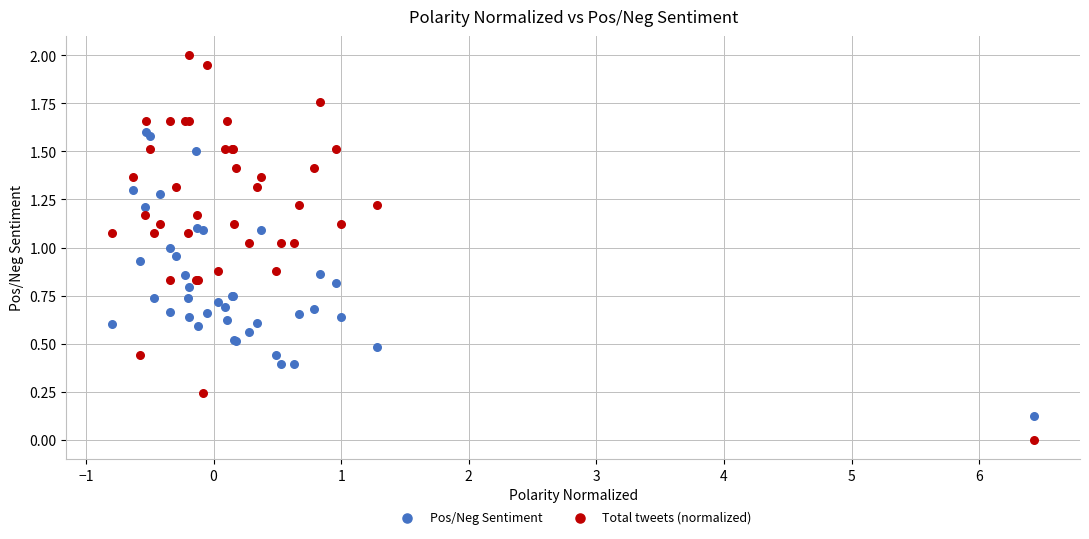

Which series reaches the maximum Y coordinate?

Total tweets (normalized)